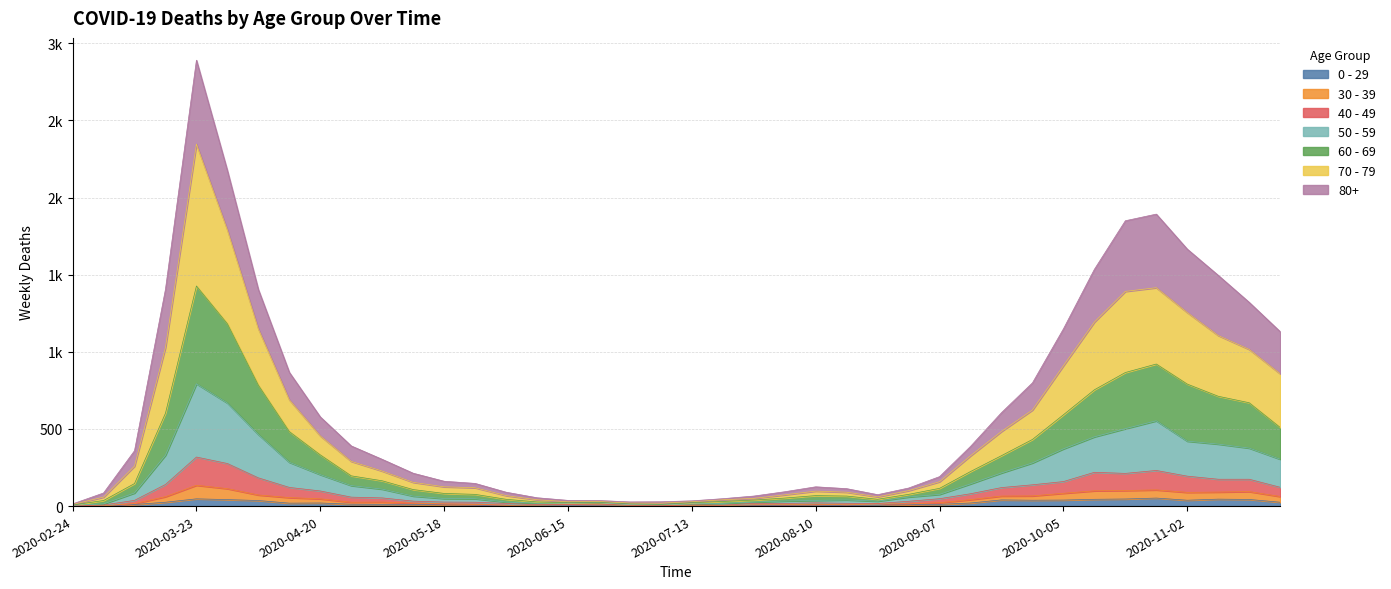

Does the chart display data point markers on the line(s)?

No